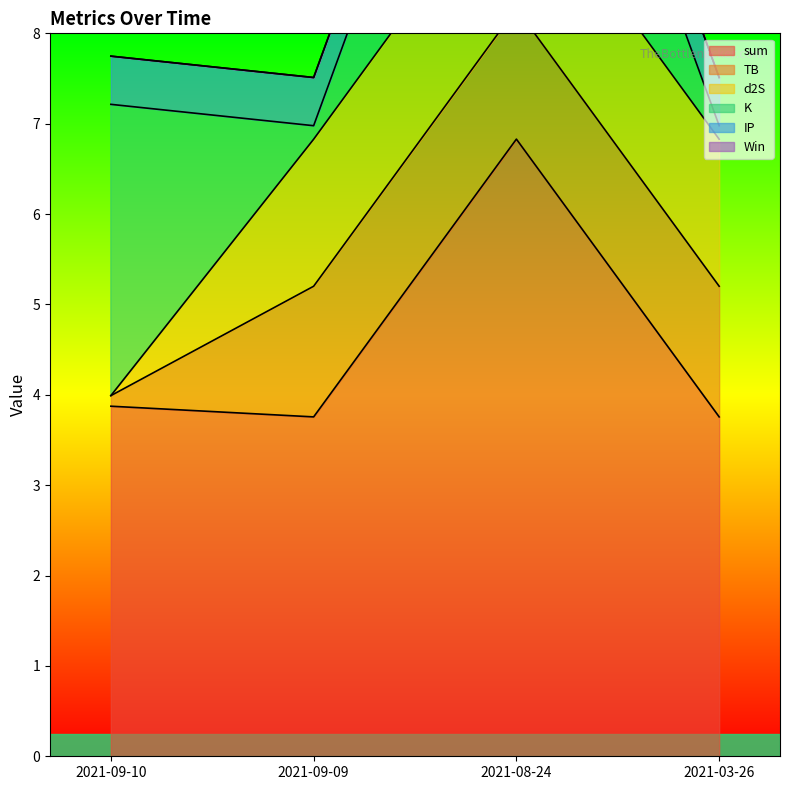

Which series changed the most between 2021-09-10 and 2021-08-24?

sum